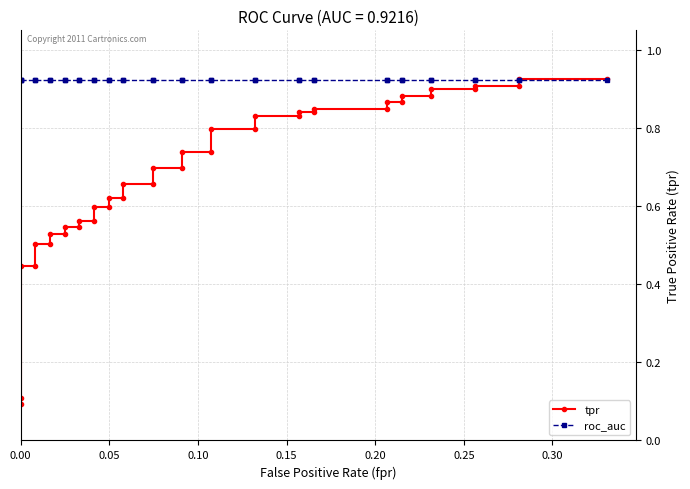

What are all the series names shown in the legend?

tpr, roc_auc